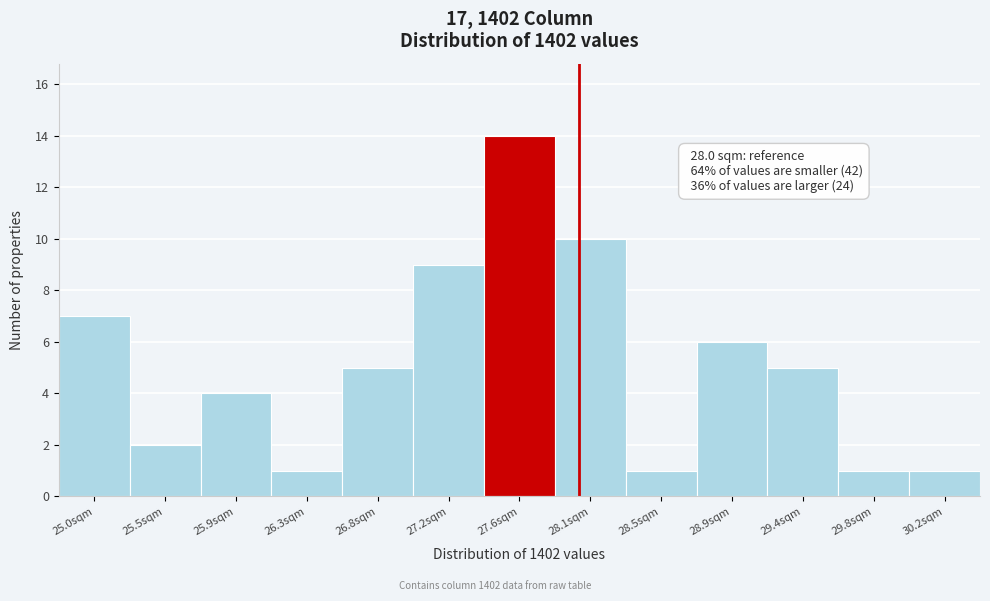

Reading right to left, extract all data points from this chart.

30.2sqm=1	29.8sqm=1	29.4sqm=5	28.9sqm=6	28.5sqm=1	28.1sqm=10	27.6sqm=14	27.2sqm=9	26.8sqm=5	26.3sqm=1	25.9sqm=4	25.5sqm=2	25.0sqm=7